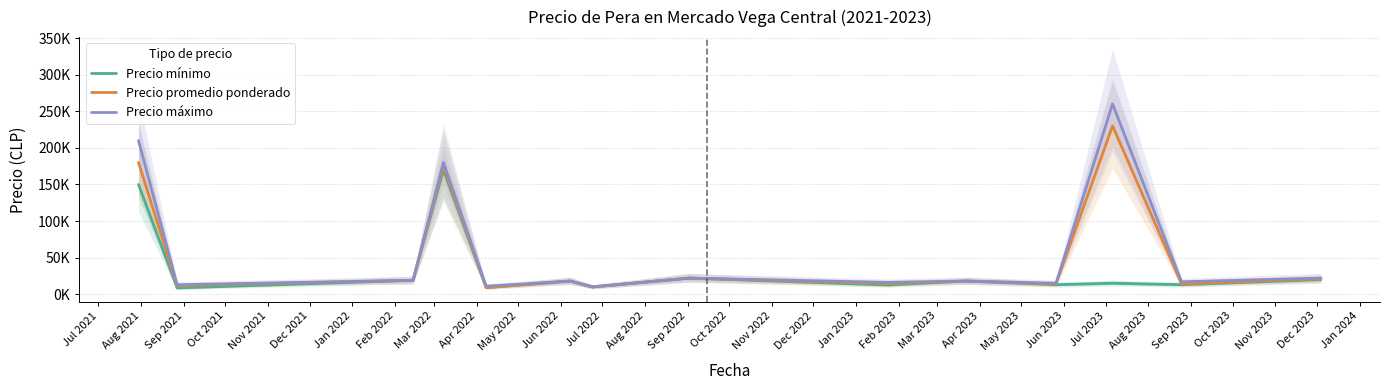

What is the smallest value displayed?

8500